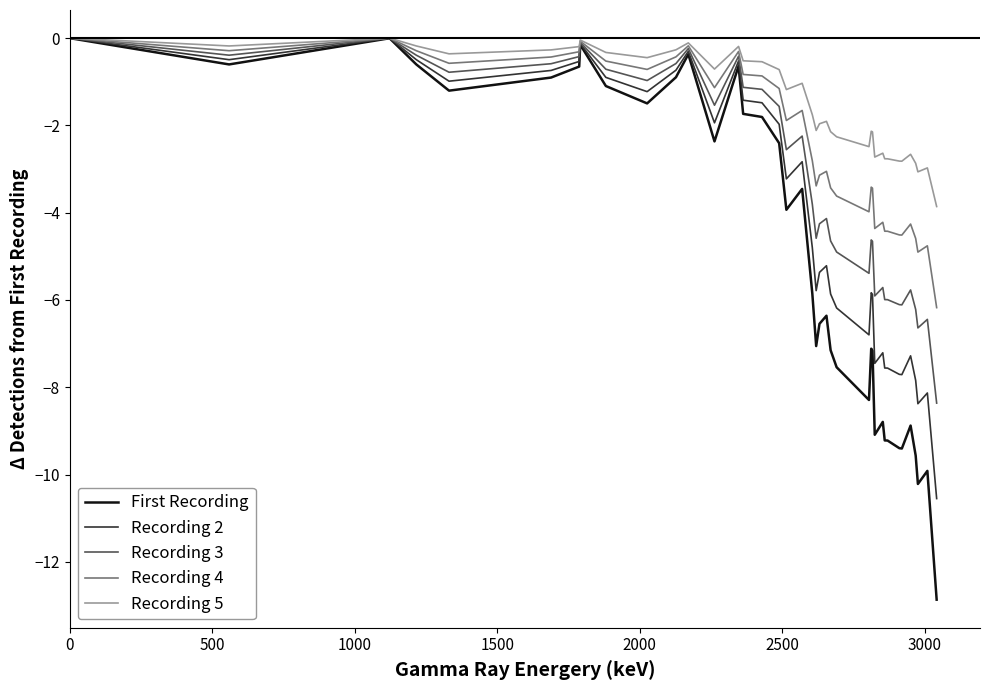

Does the chart have visible grid lines?

No